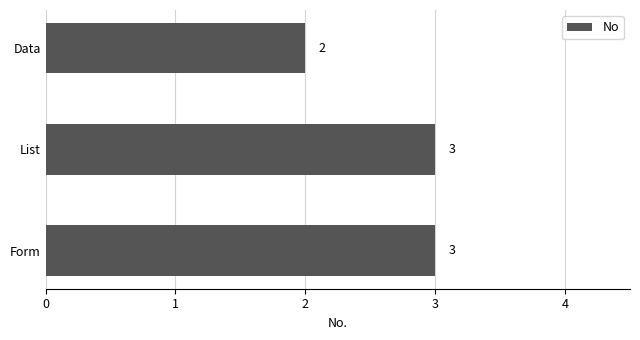

The chart shows a value of 4 at Form. True or false?

False